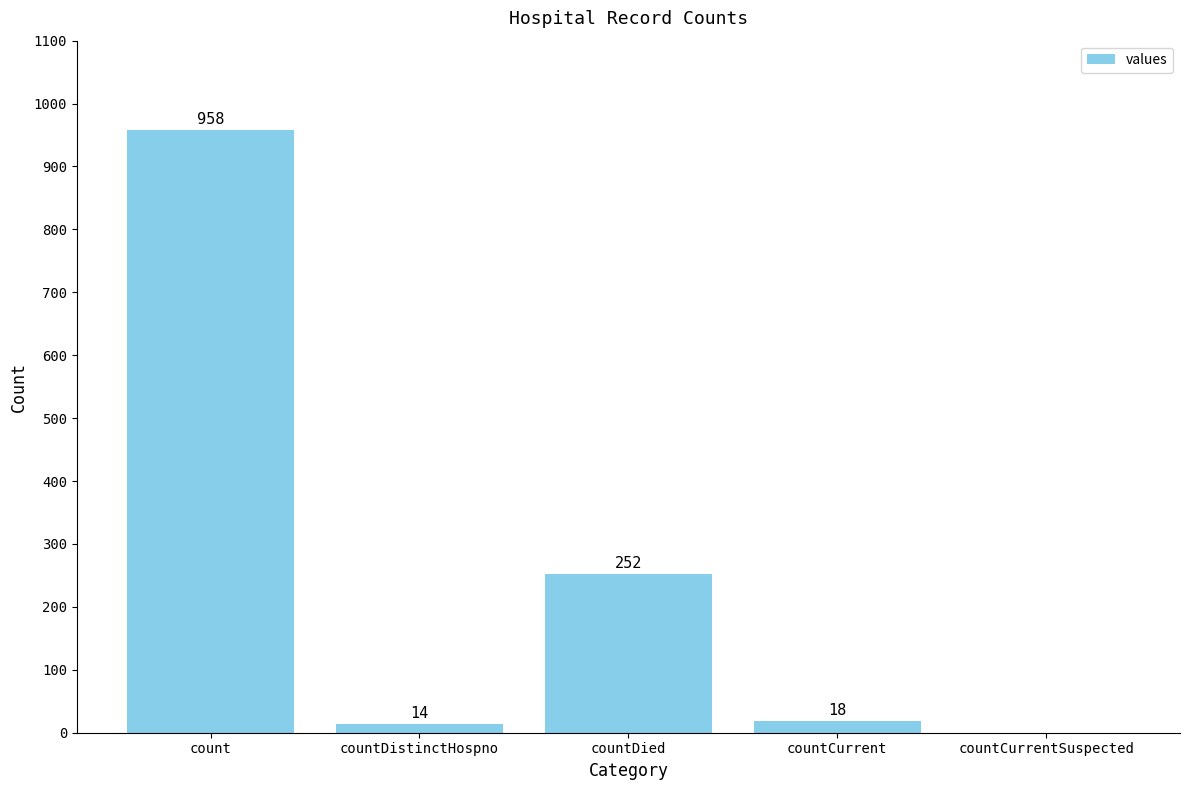

What is the maximum value shown in the chart?

958